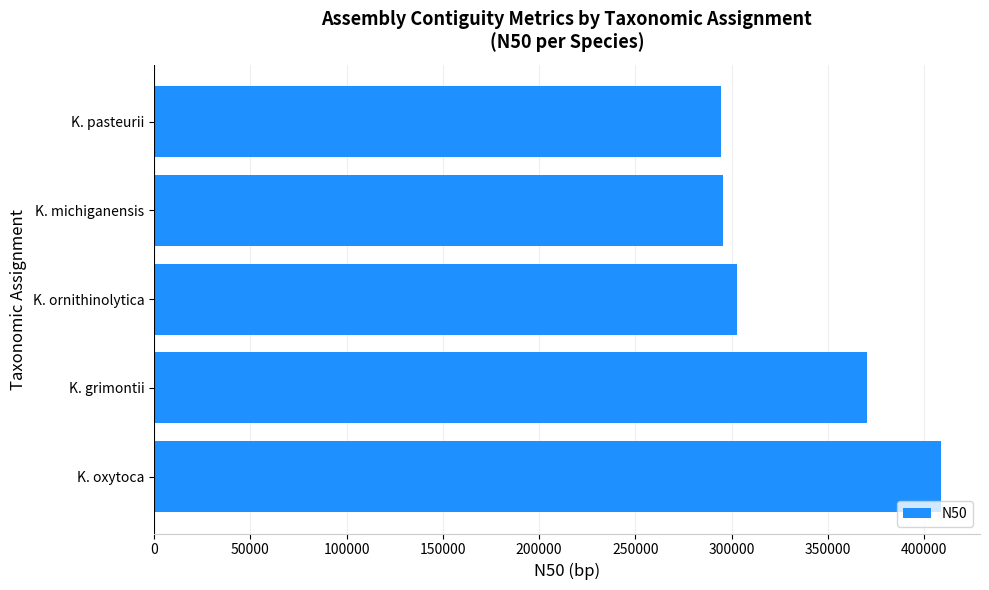

At which label is the value closest to 351431?

K. grimontii